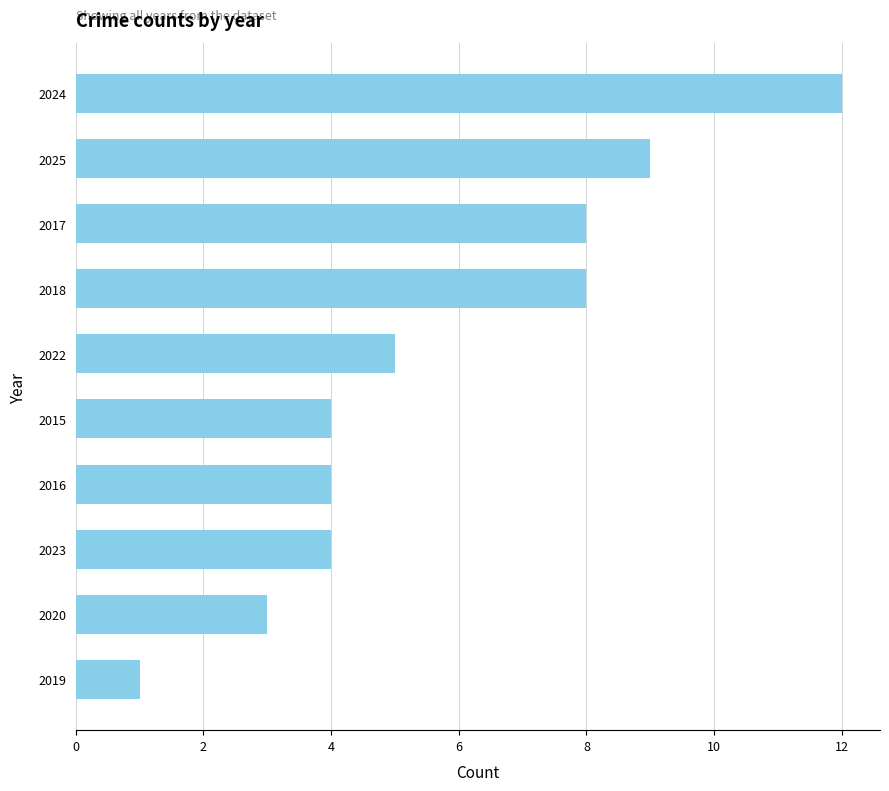

What is the difference between the maximum and minimum values?

11